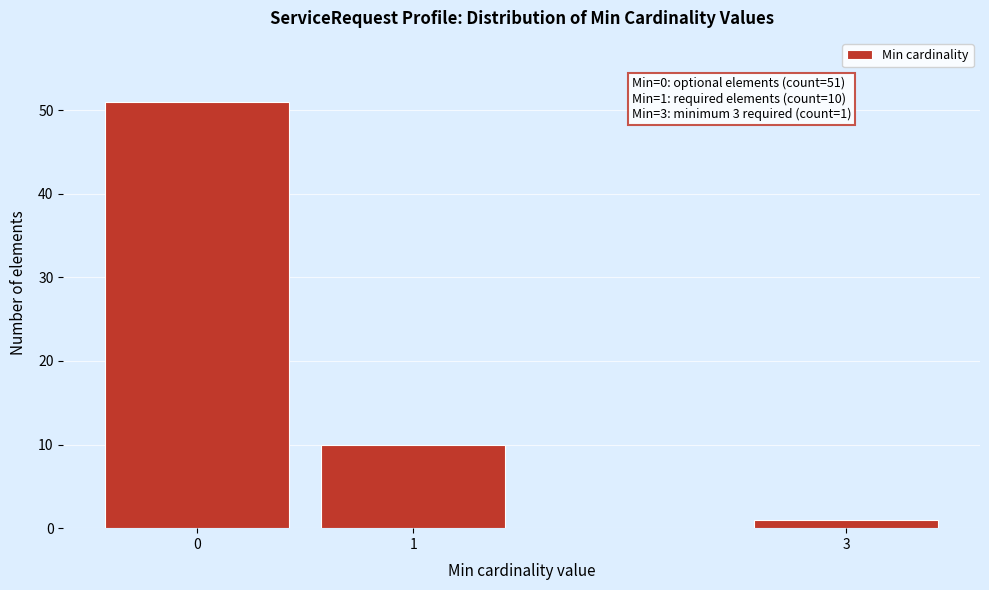

Reading right to left, list all the values displayed in this chart.

1	10	51